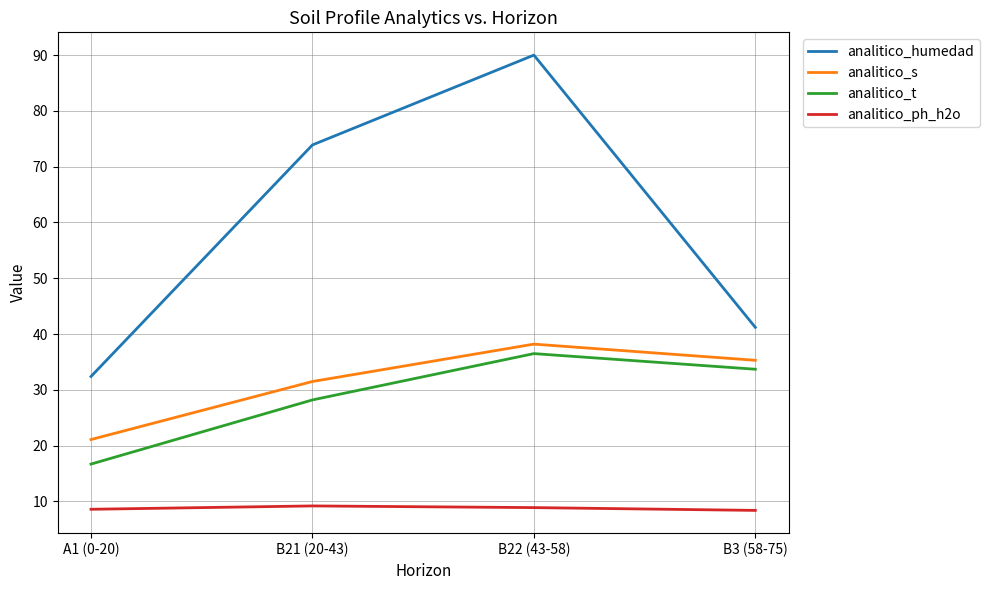

What is the total value across all series at A1 (0-20)?

78.8